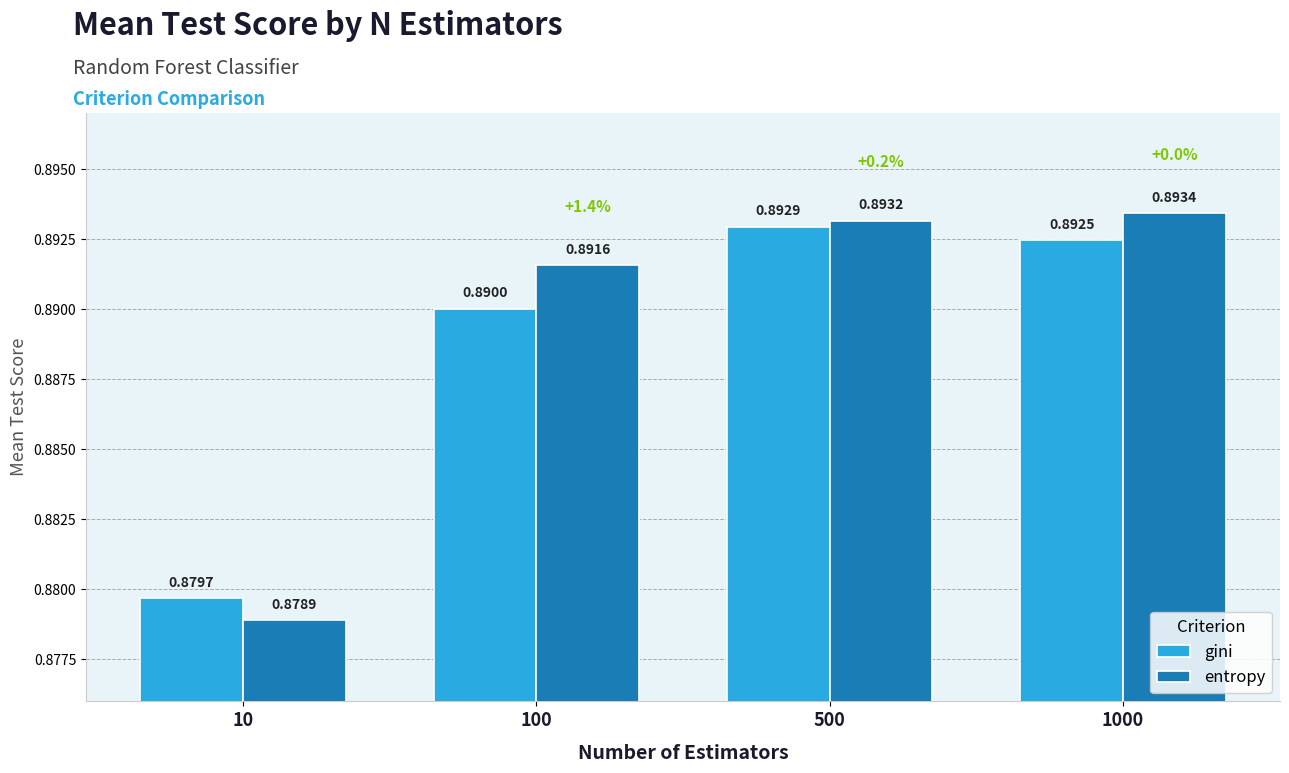

The value of gini at 10 is 0.4. True or false?

False